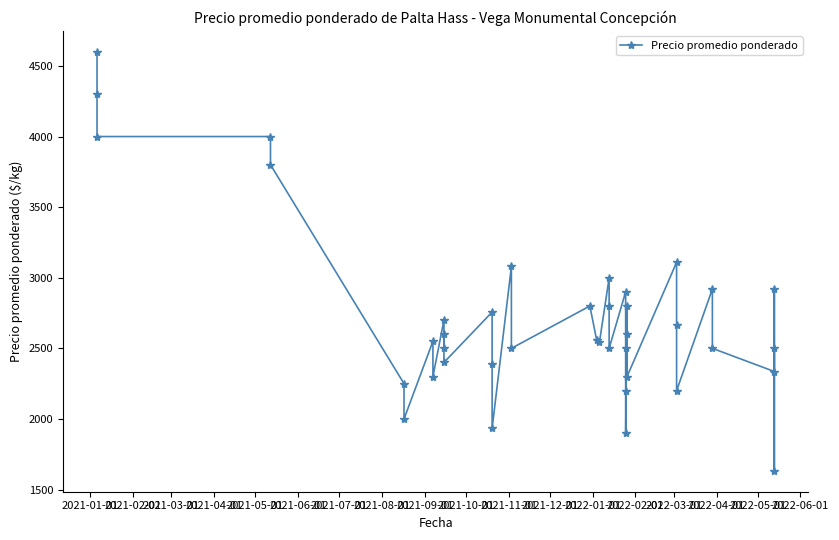

At which category does the chart reach its peak across all series?

2021-01-01